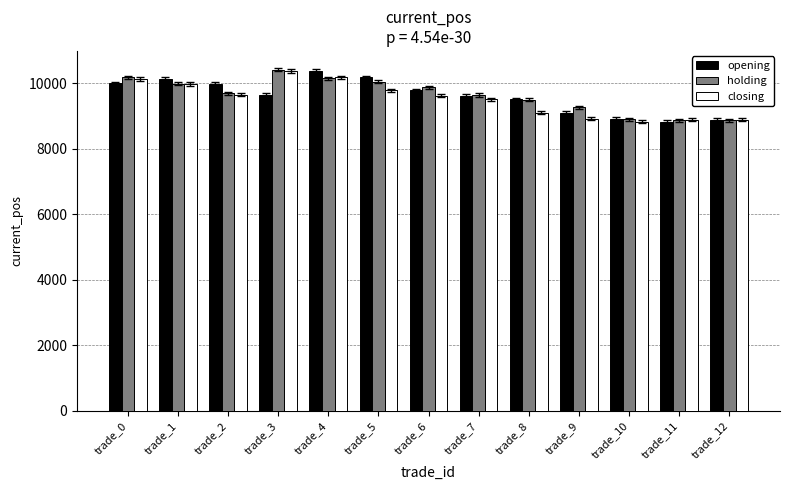

What is the value of the holding bar at the 7th from the left?

9873.5